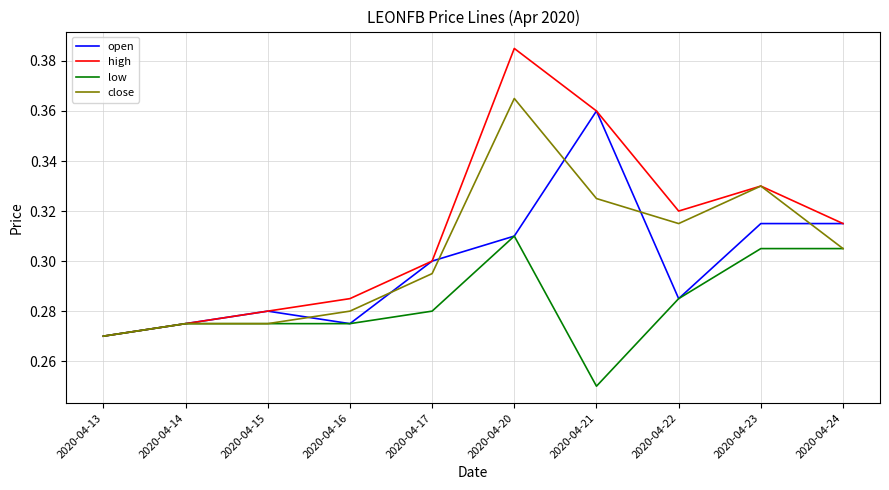

Which series has the widest spread of values?

high